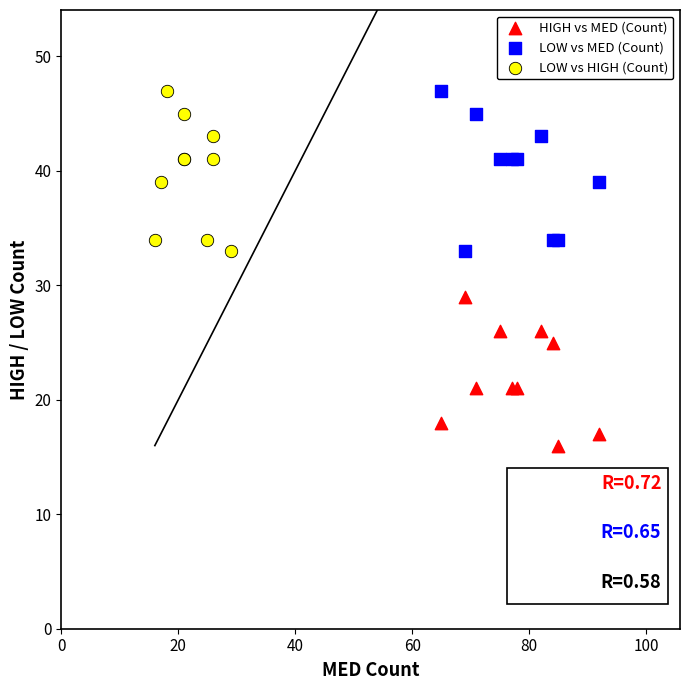

Which series contains the lowest Y value?

HIGH vs MED (Count)